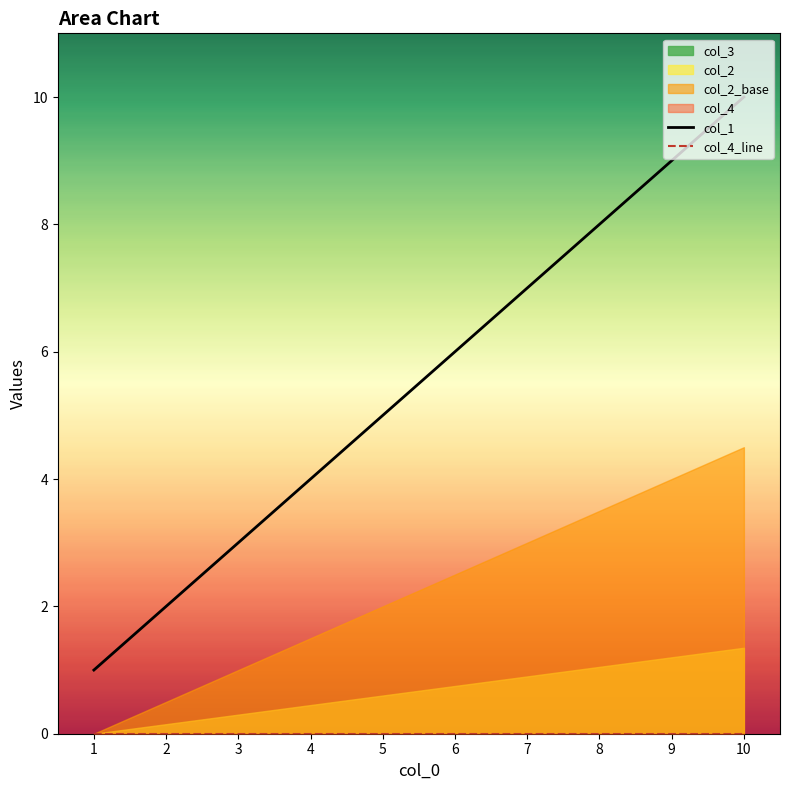

True or false: col_1 has more than 2 points higher than both neighbors.

False